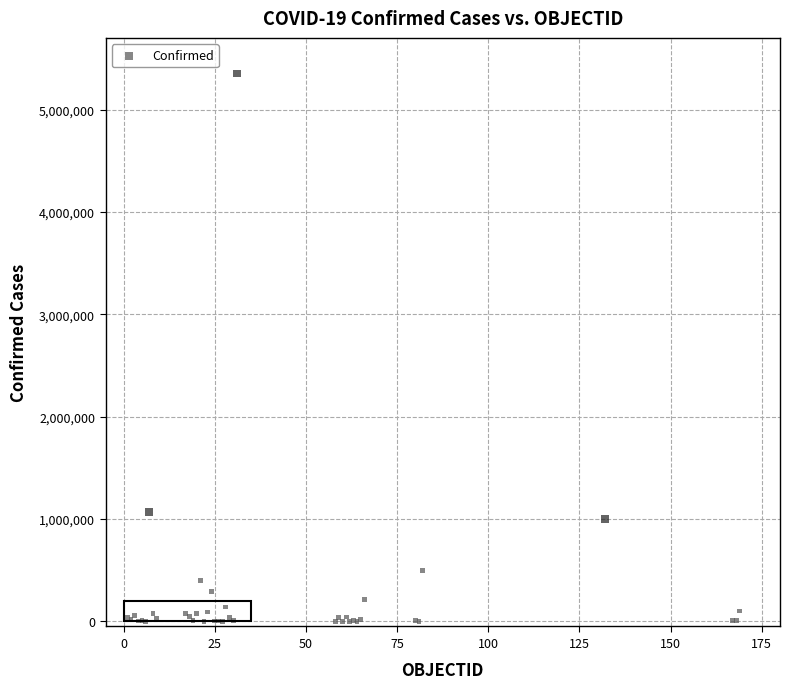

What Y value in the scatter plot is closest to 2676889?

1069368